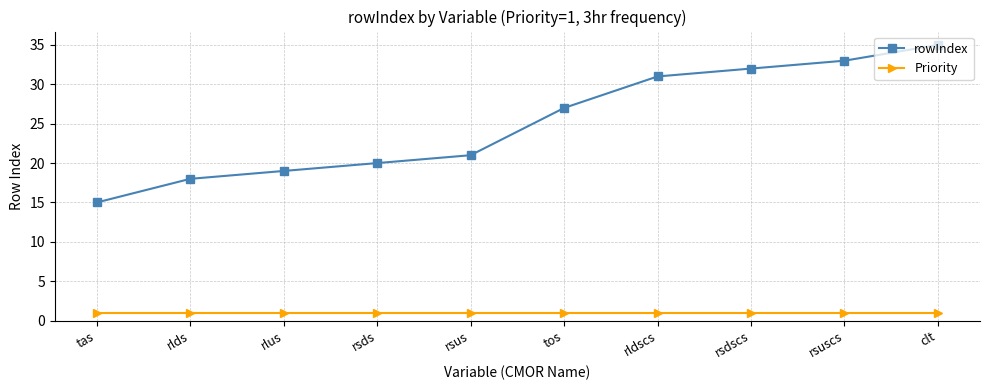

Which series has the largest total across all categories?

rowIndex